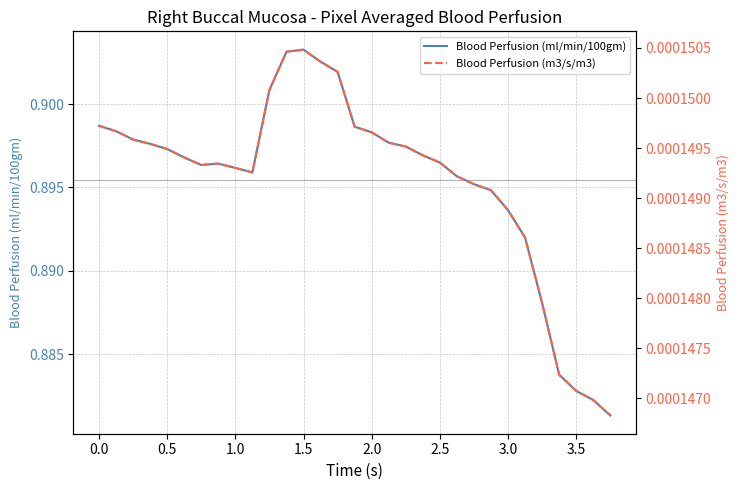

What is the spread (max minus min) of values at 3.0?

0.9